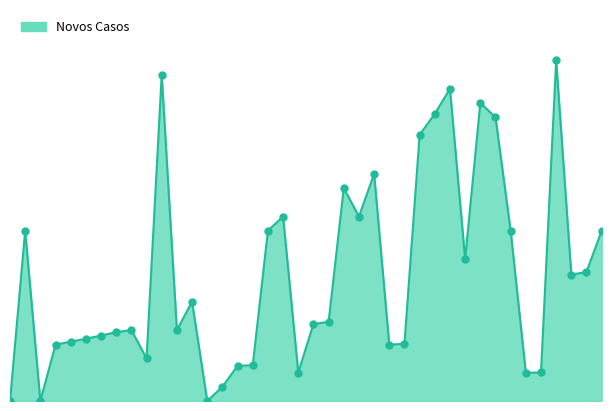

Does the chart have visible grid lines?

No